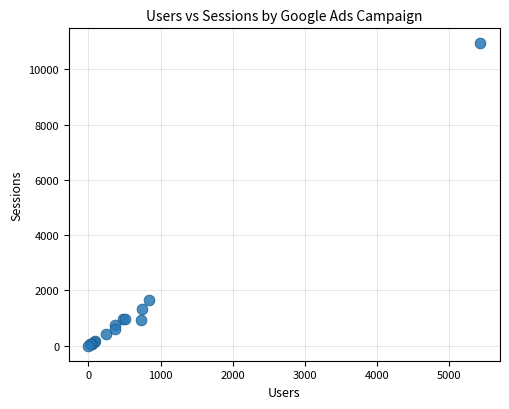

What Y value in the scatter plot is closest to 5470?

1655